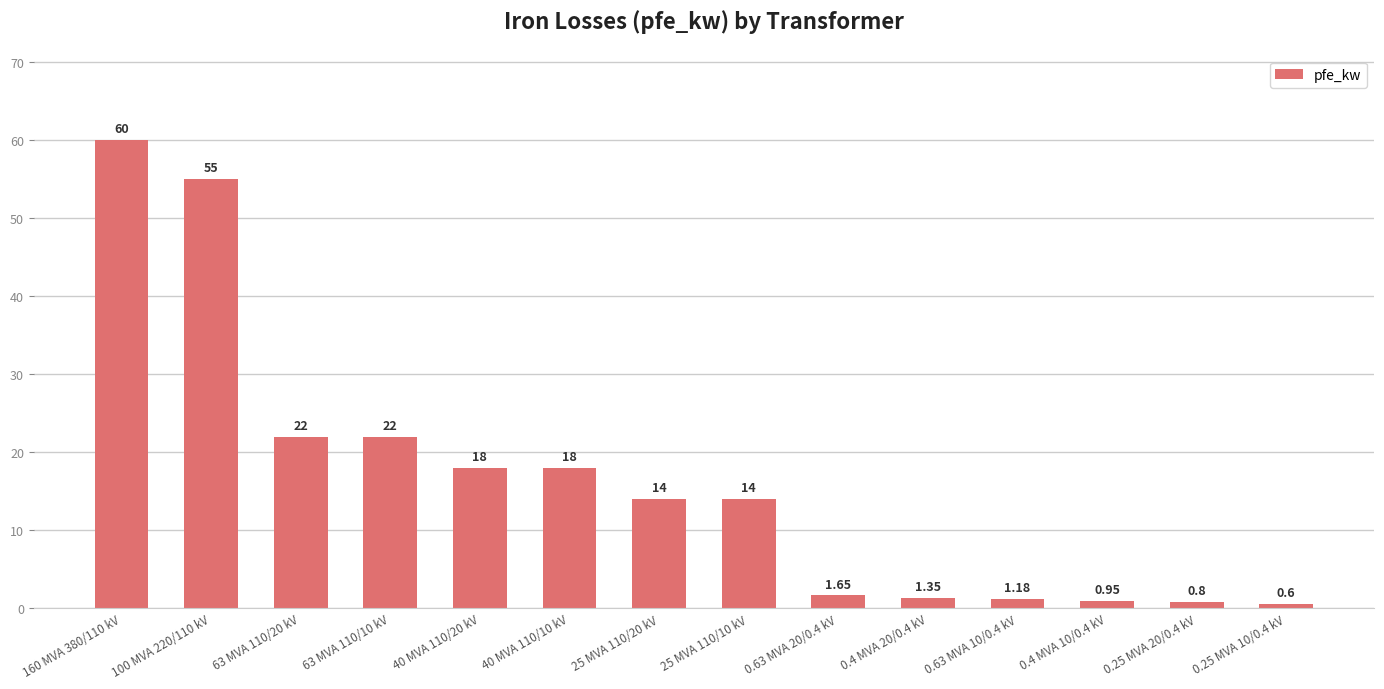

The value at 25 MVA 110/10 kV is 23.4. True or false?

False